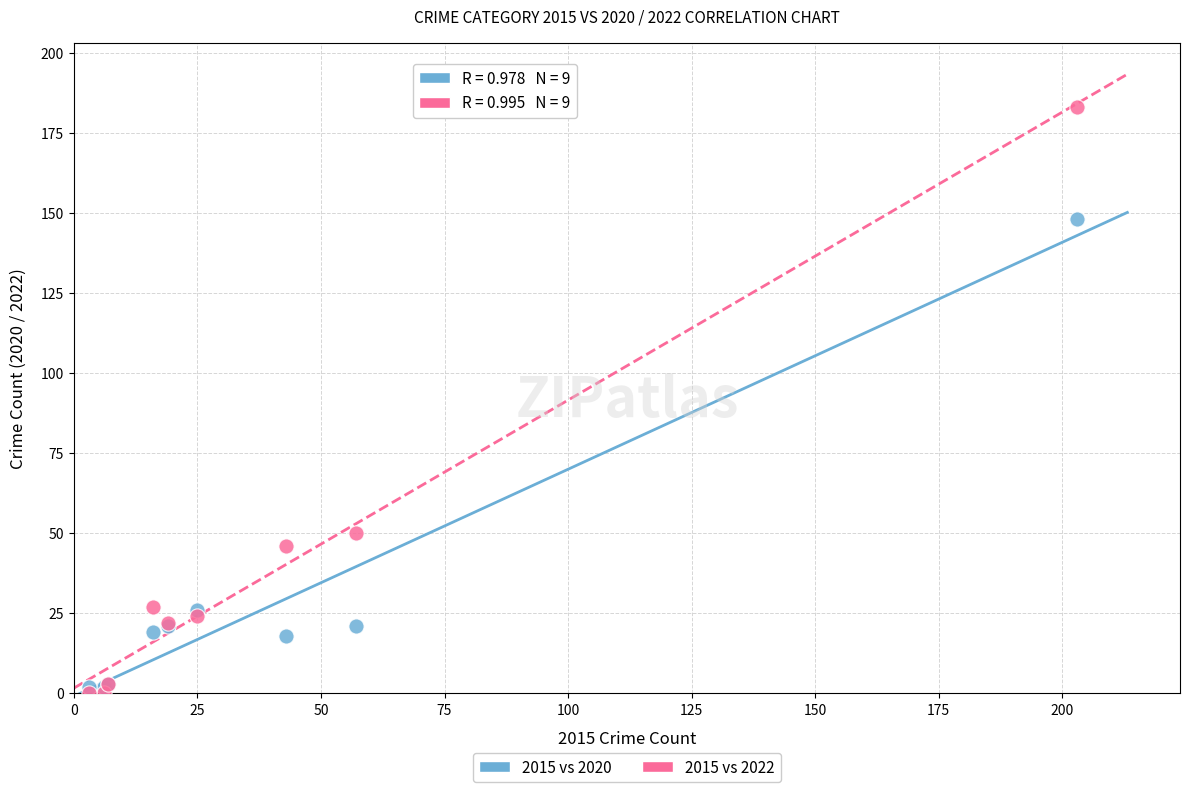

What are all the series names shown in the legend?

2015 vs 2020, 2015 vs 2022